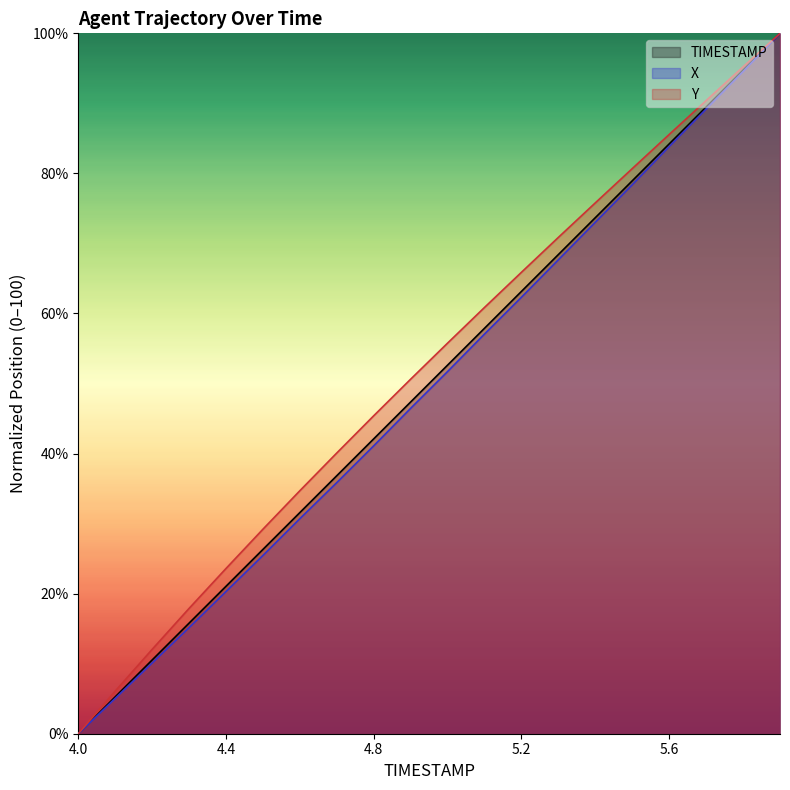

What value does the X series have at 5.2?

62.3